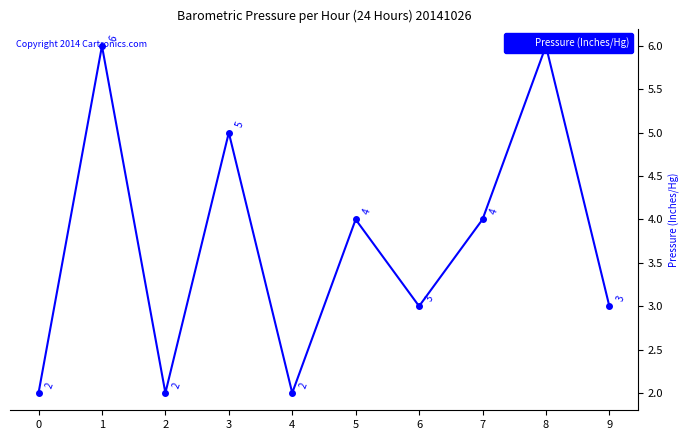

List the labels in order of value, smallest first.

0, 2, 4, 6, 9, 5, 7, 3, 1, 8